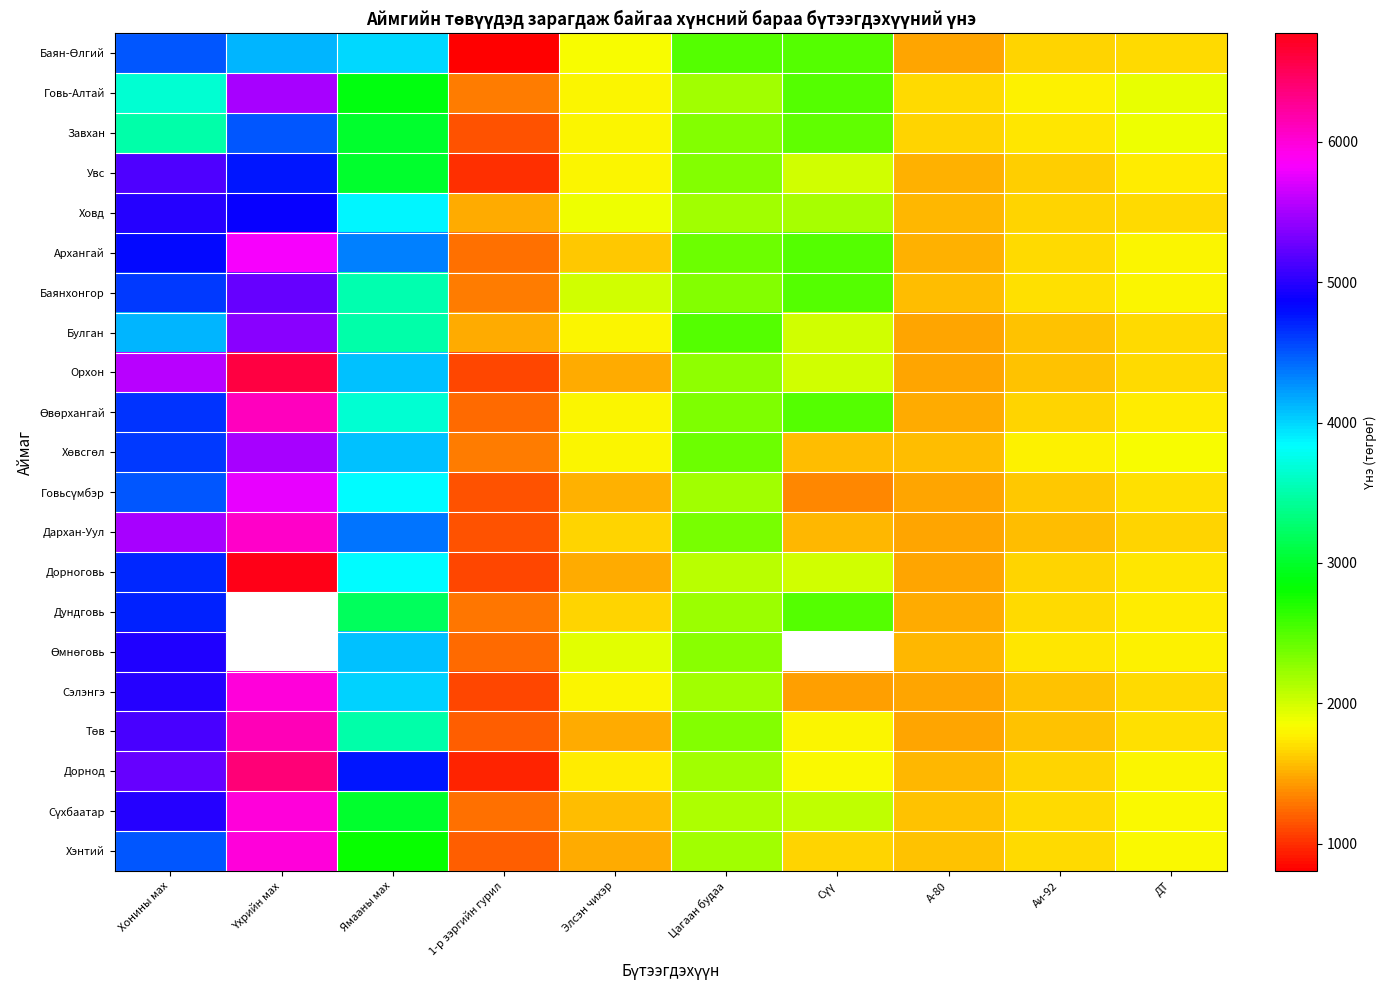

Rank the categories by Архангай value from lowest to highest.

1-р зэргийн гурил, А-80, Элсэн чихэр, Аи-92, ДТ, Цагаан будаа, Сүү, Ямааны мах, Хонины мах, Үхрийн мах